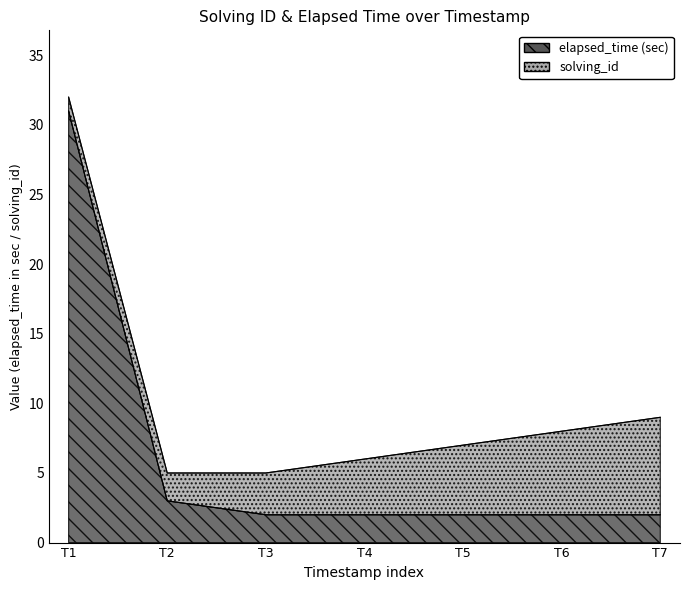

True or false: the data shows 2 at T7.

True